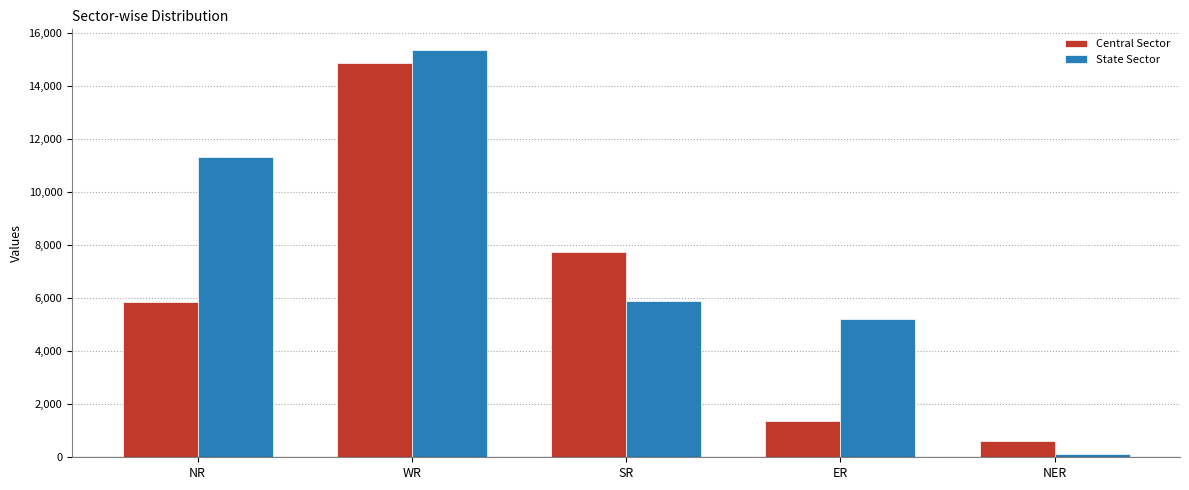

Rank the series at ER from highest to lowest value.

State Sector, Central Sector